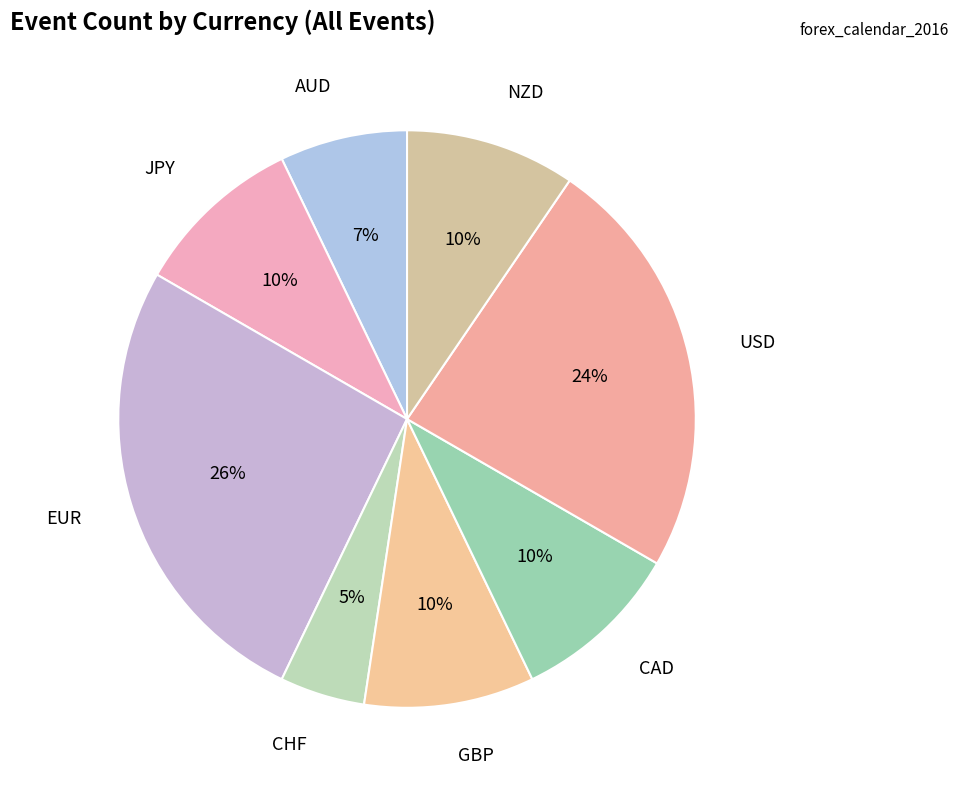

How many segments does this pie chart have?

8